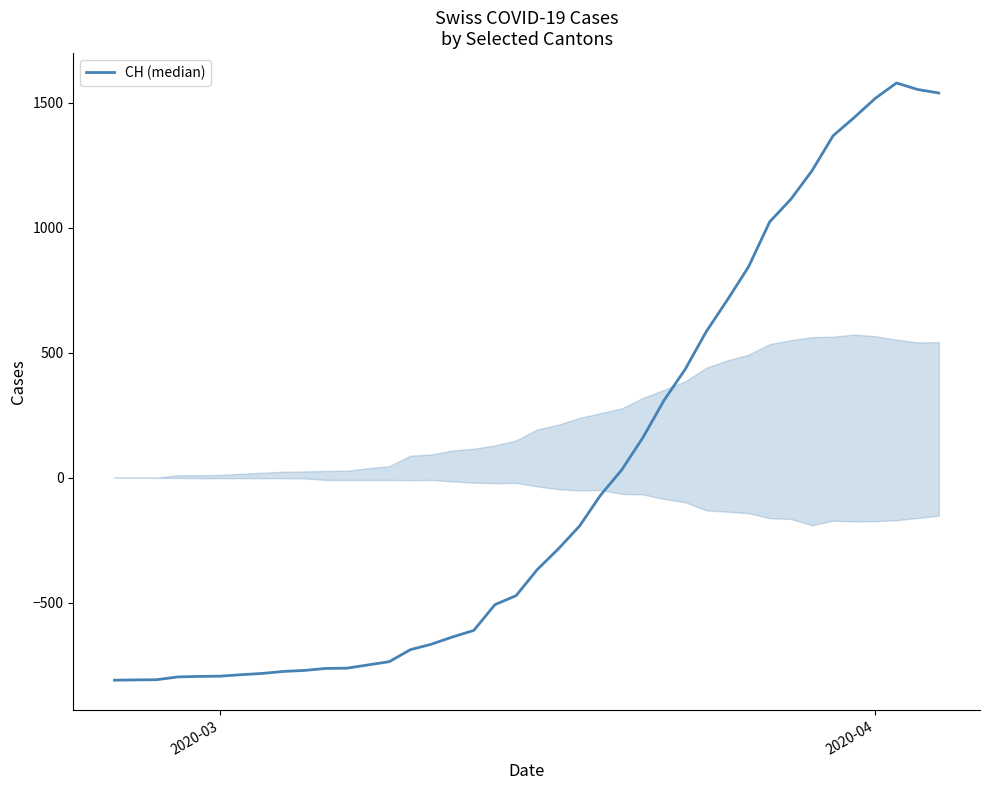

What is the minimum value shown in the chart?

-809.7